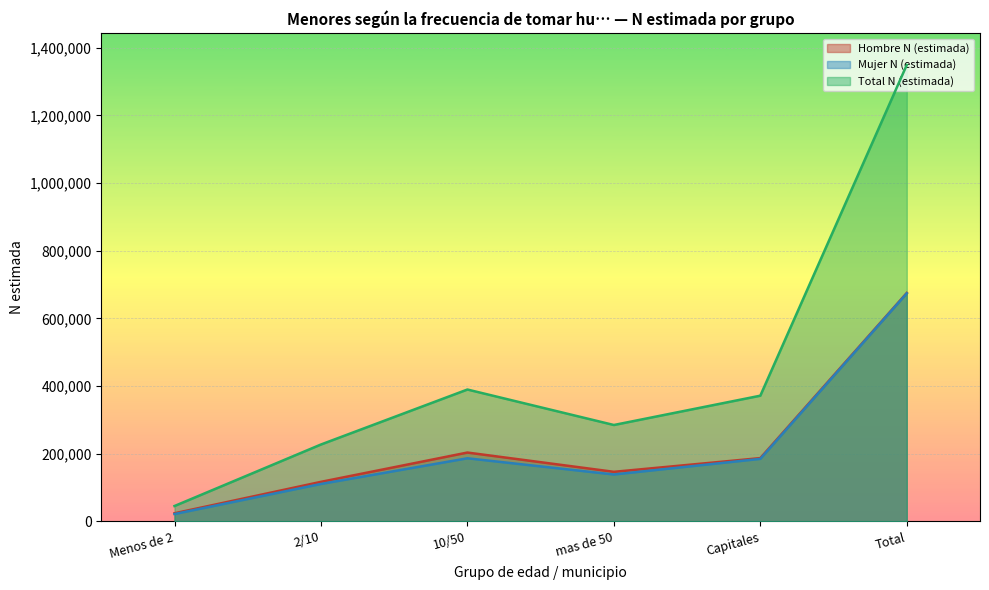

How many series are shown in this chart?

3